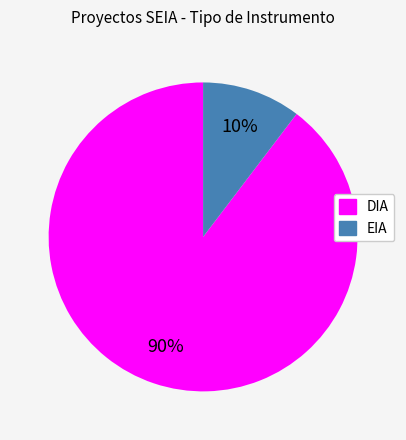

How many segments does this pie chart have?

2